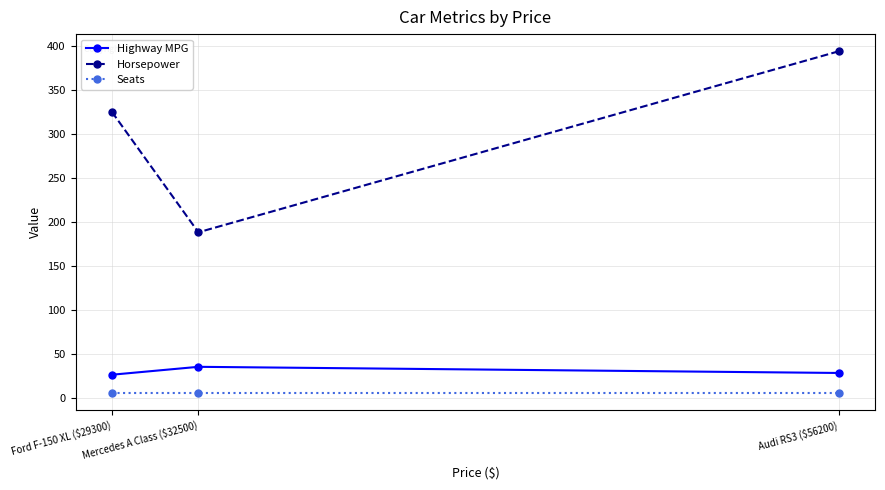

What are all the series names shown in the legend?

Highway MPG, Horsepower, Seats